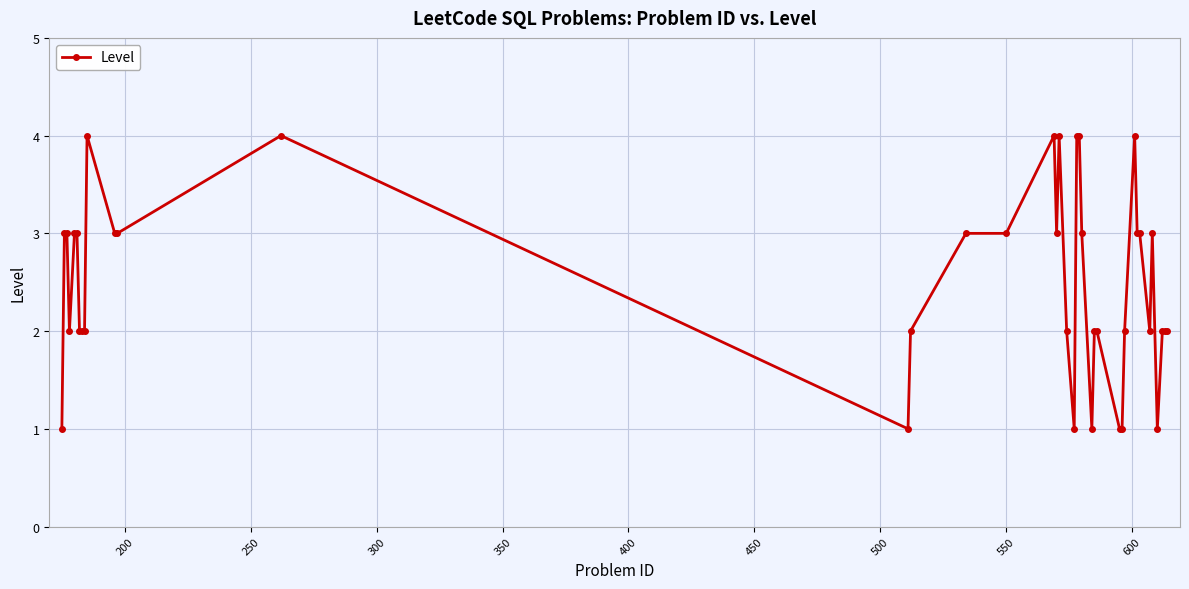

Reading left to right, list all the values displayed in this chart.

1	3	3	2	3	3	2	2	2	4	3	3	4	1	2	3	3	4	3	4	2	1	4	4	3	1	2	2	1	1	2	4	3	3	2	3	1	2	2	2